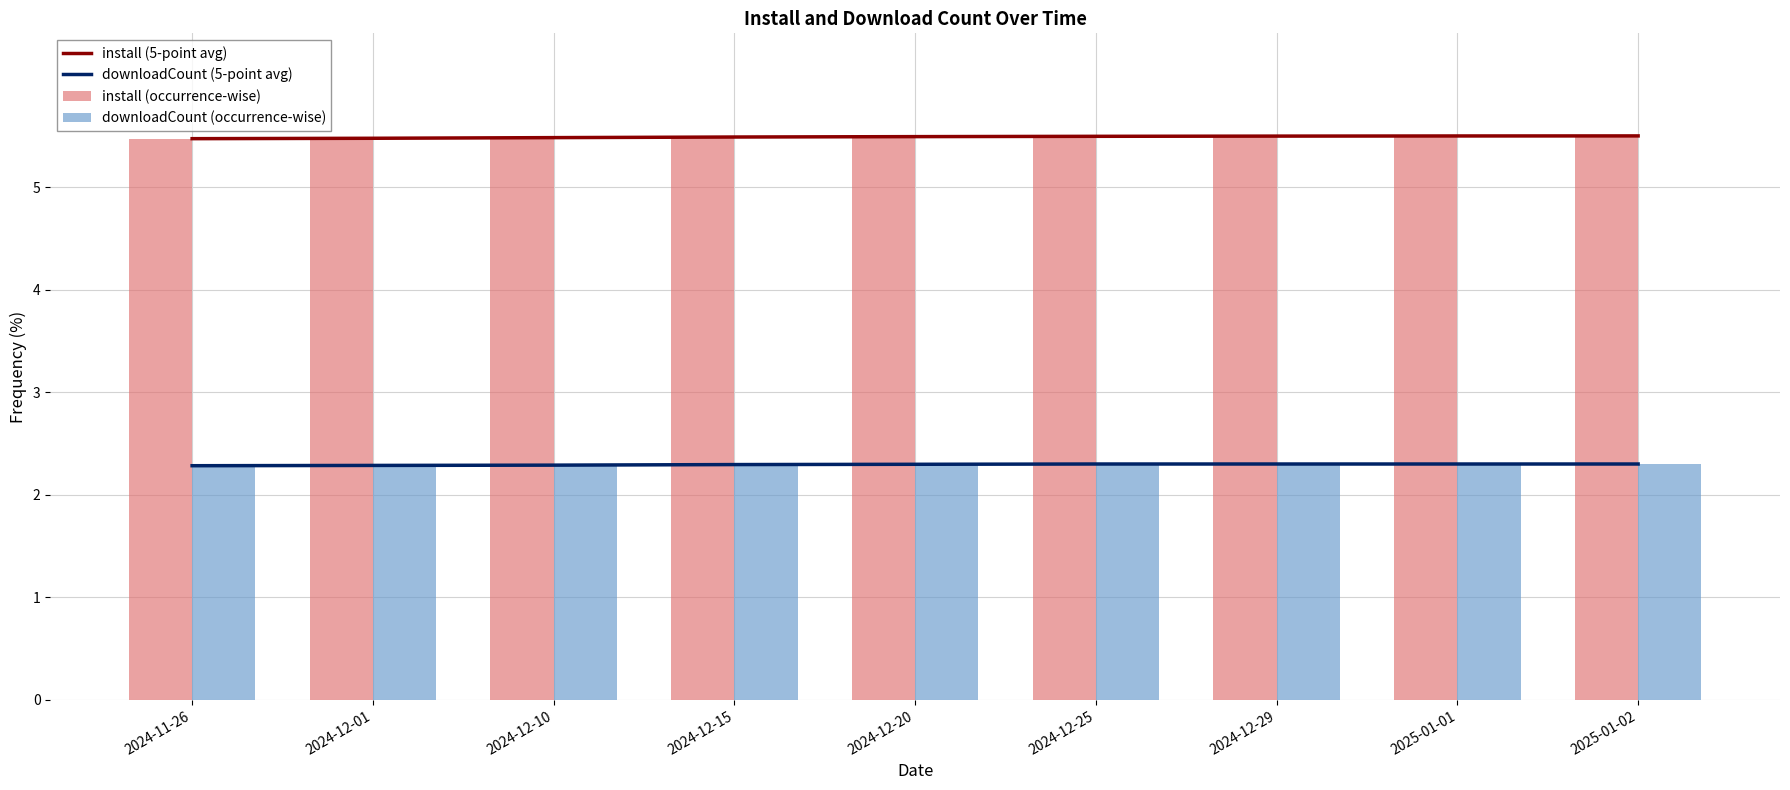

What is the sum of all install (occurrence-wise) values?

49.4